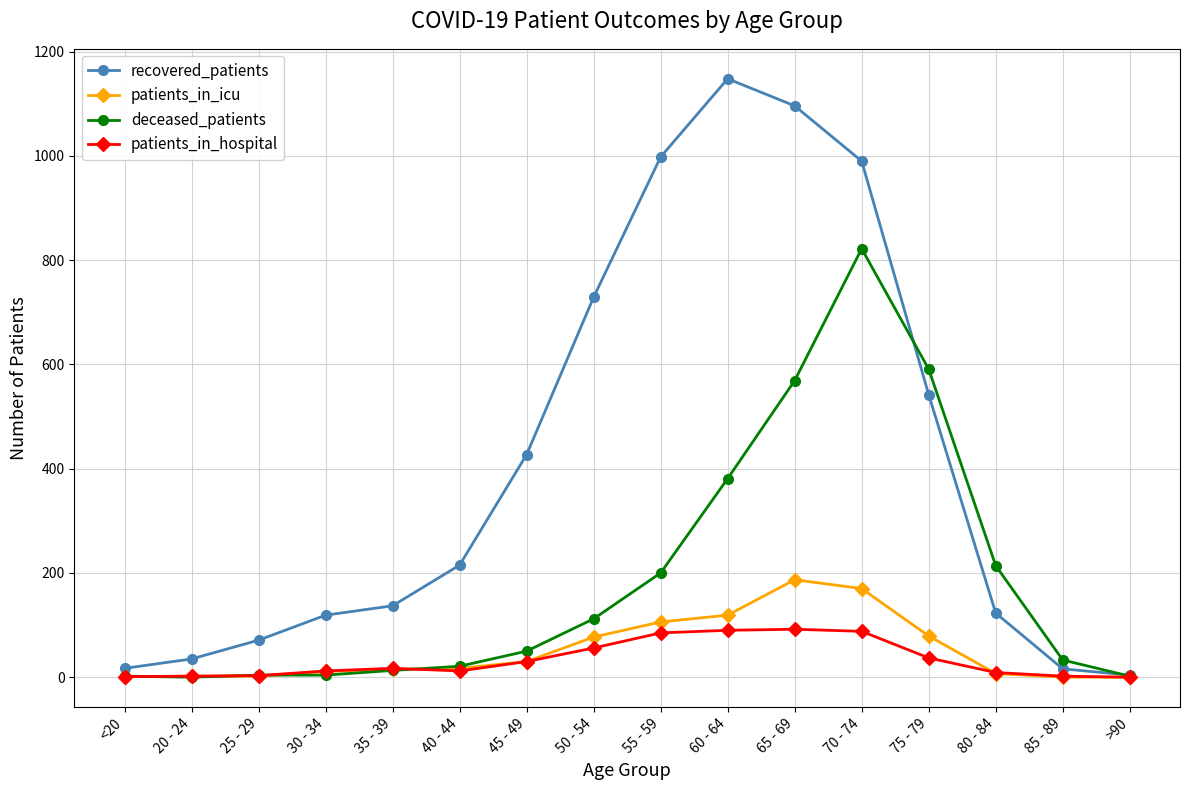

What is the label of the 9th point from the right?

50 - 54